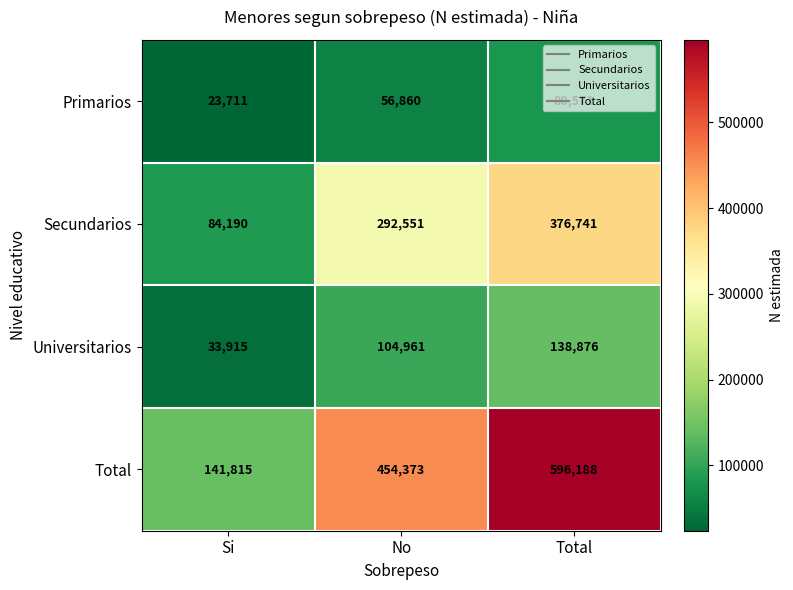

Rank the series by their maximum value, from lowest to highest.

Primarios, Universitarios, Secundarios, Total